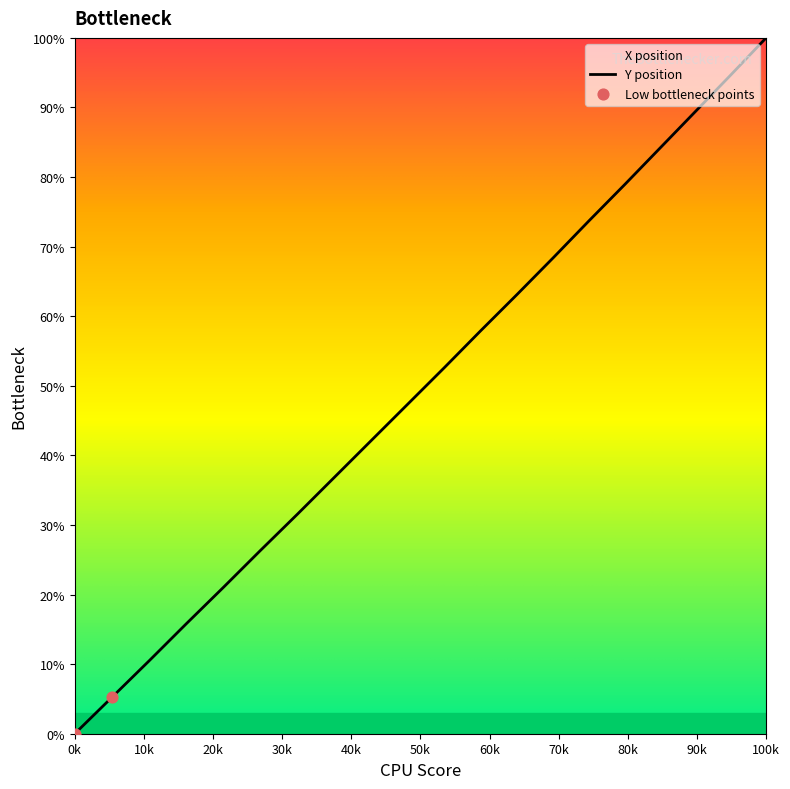

What is the greatest value displayed?

100.0